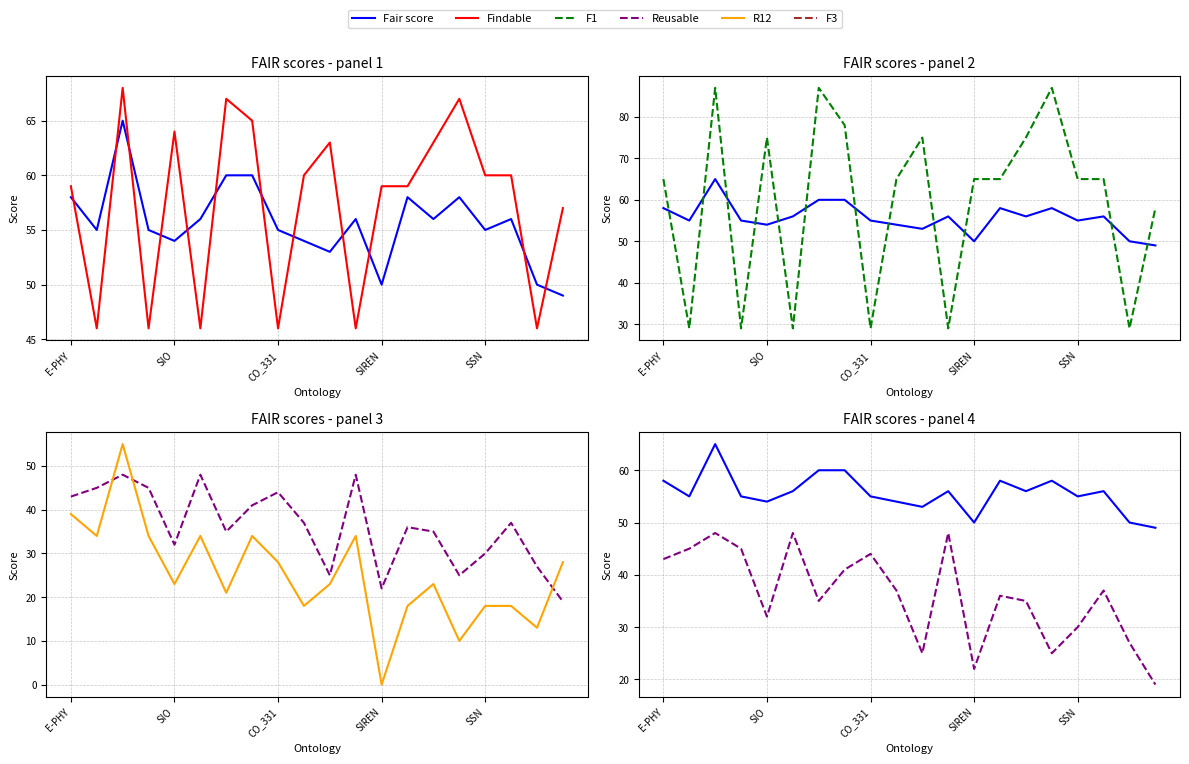

What is the sum of all Reusable values?

722